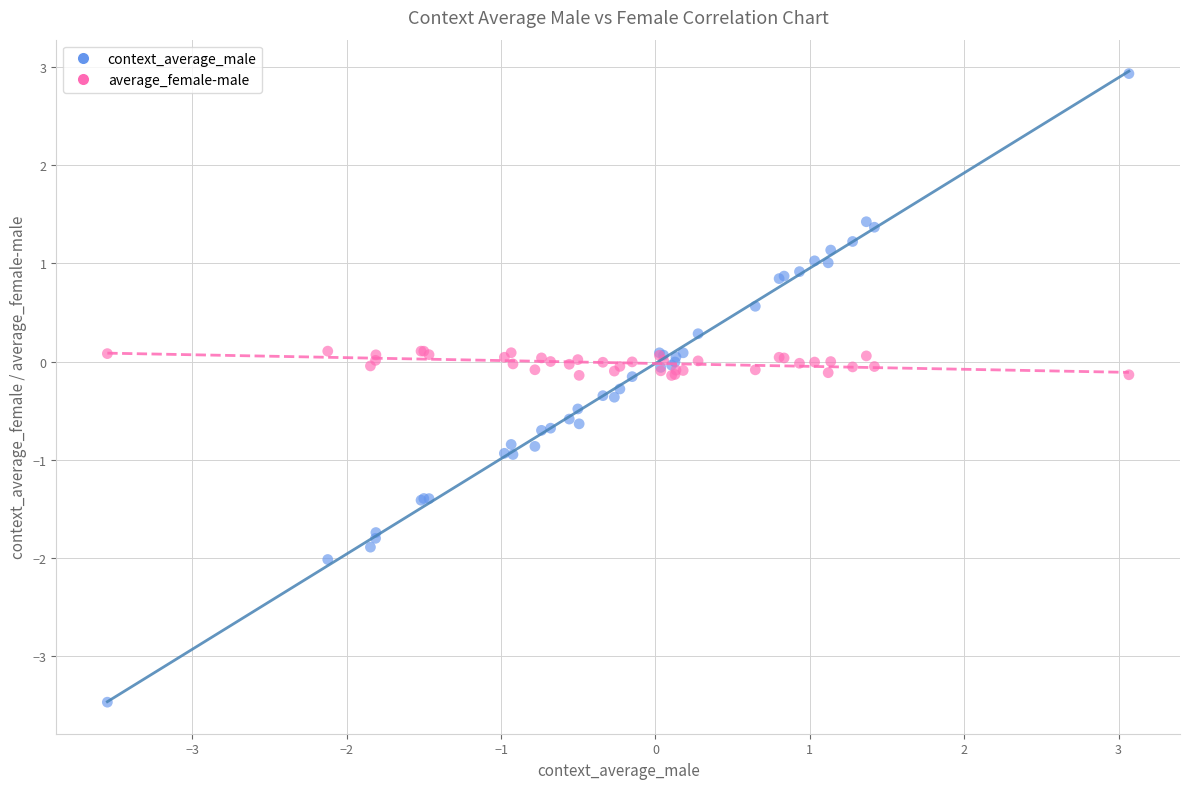

What are all the series names shown in the legend?

context_average_male, average_female-male